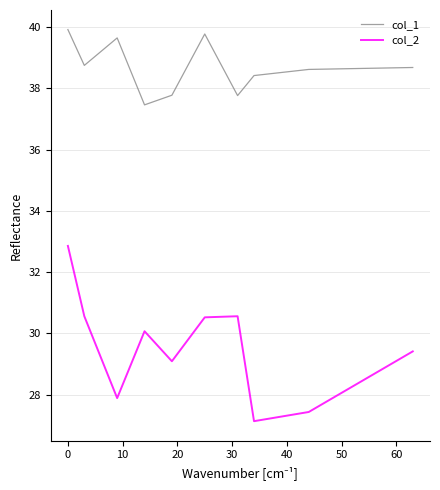

True or false: col_2 and col_1 intersect in this chart.

False